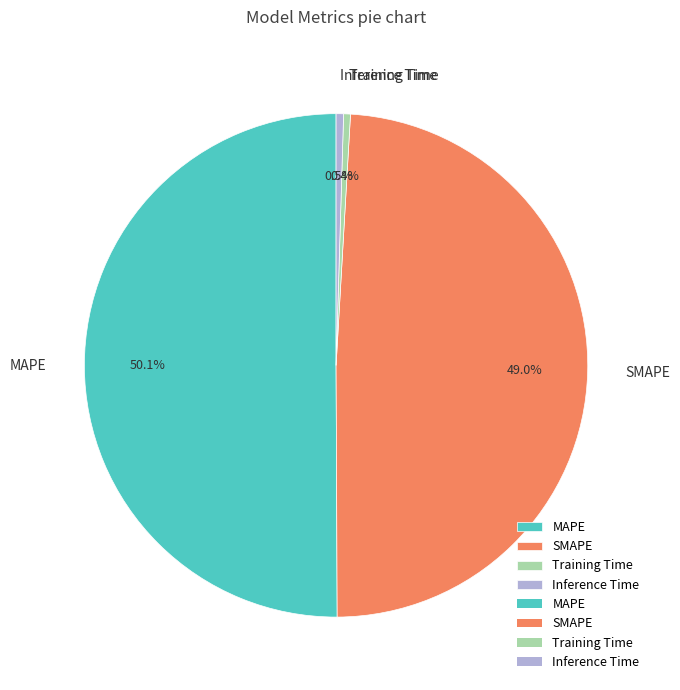

Which has a higher value, MAPE or Inference Time?

MAPE